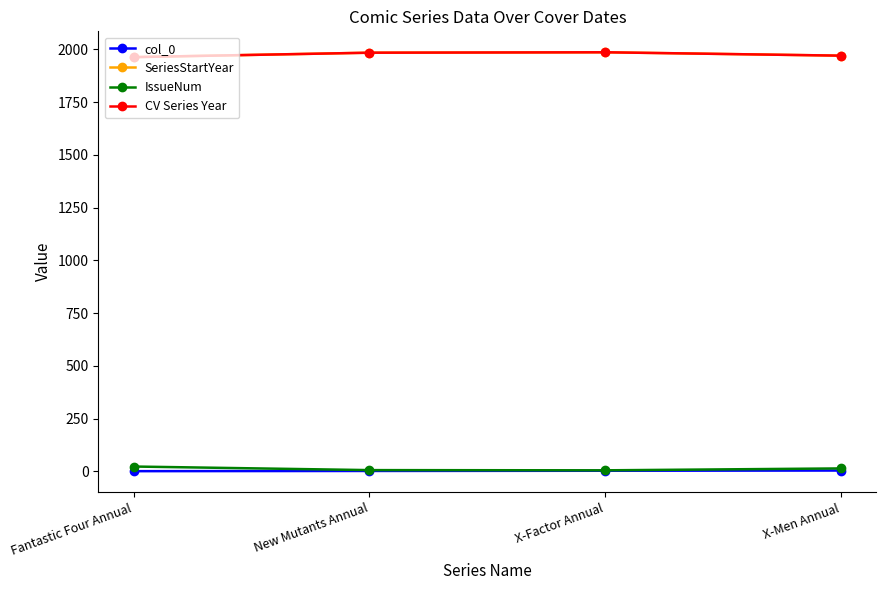

True or false: col_0 and IssueNum intersect in this chart.

False